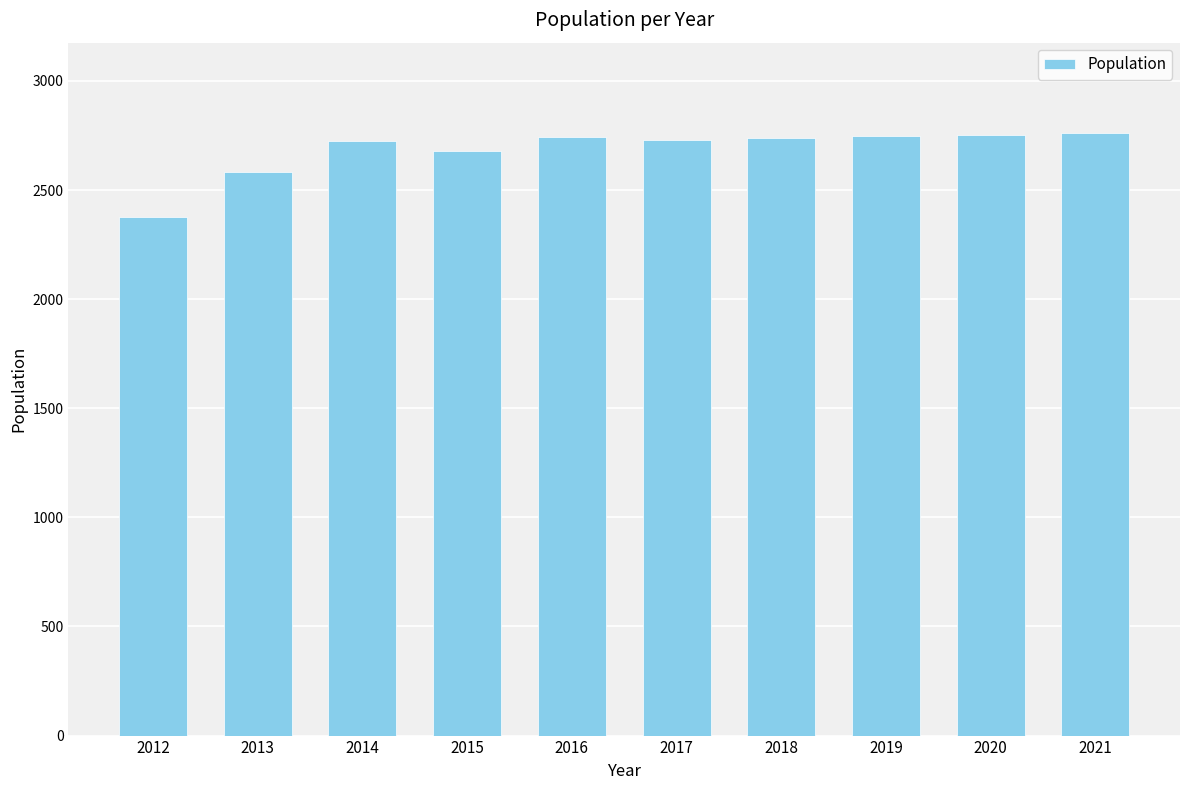

How many data points are less than 2738?

5